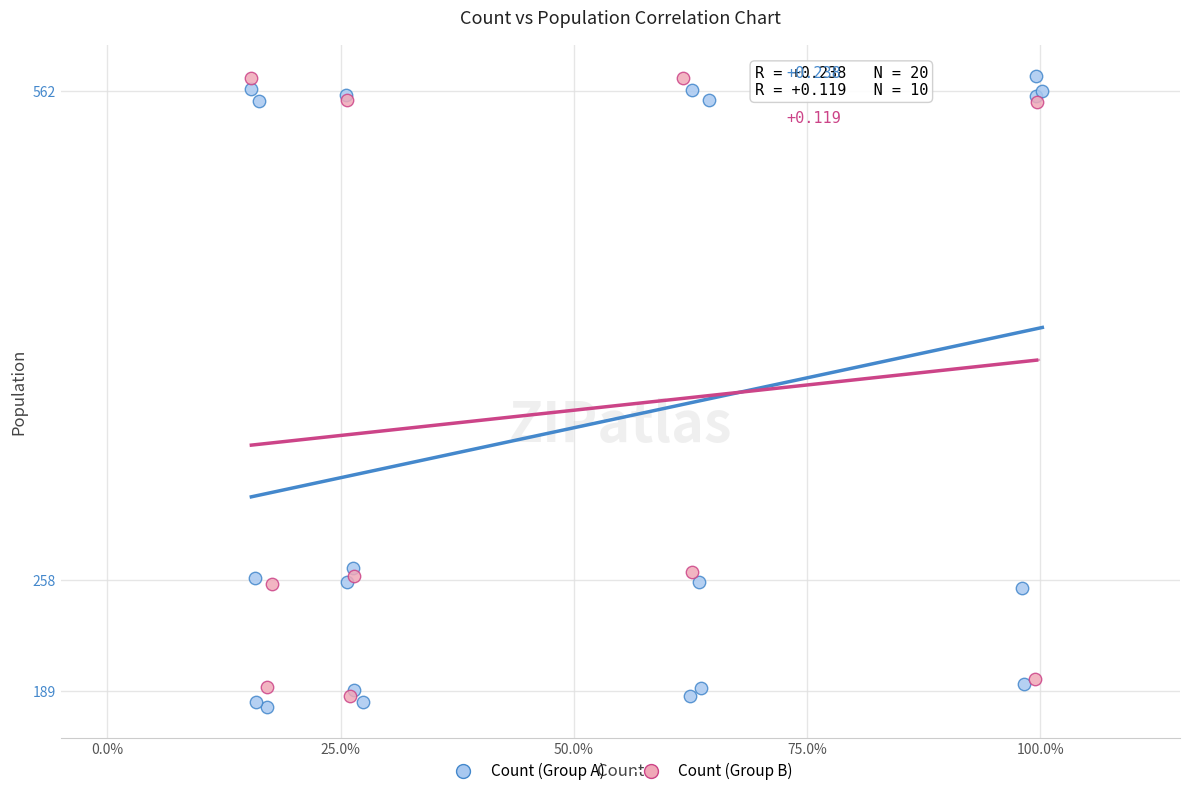

What are all the series names shown in the legend?

Count (Group A), Count (Group B)